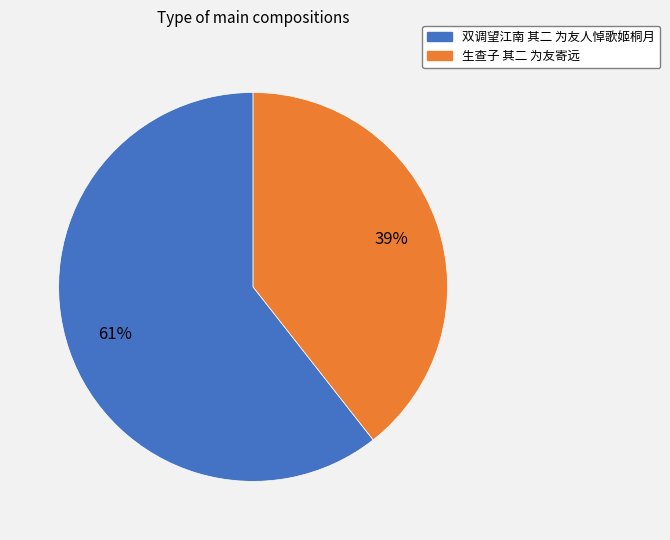

Rank the categories by value from lowest to highest.

生查子 其二 为友寄远, 双调望江南 其二 为友人悼歌姬桐月